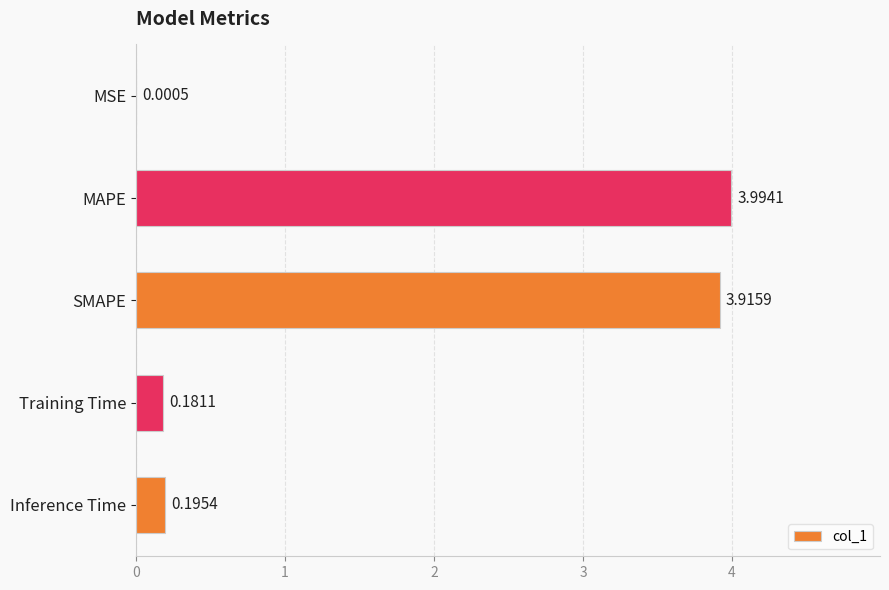

What is the change in value from SMAPE to Inference Time?

-3.7